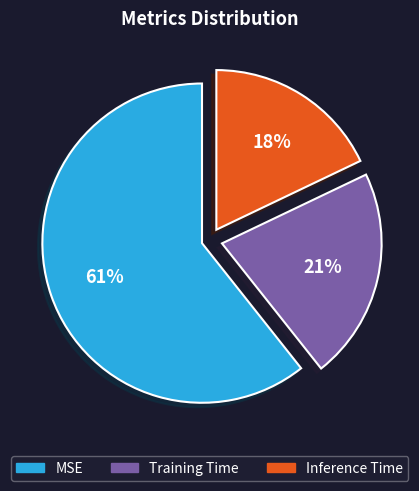

True or false: Inference Time accounts for 13% of the total.

False